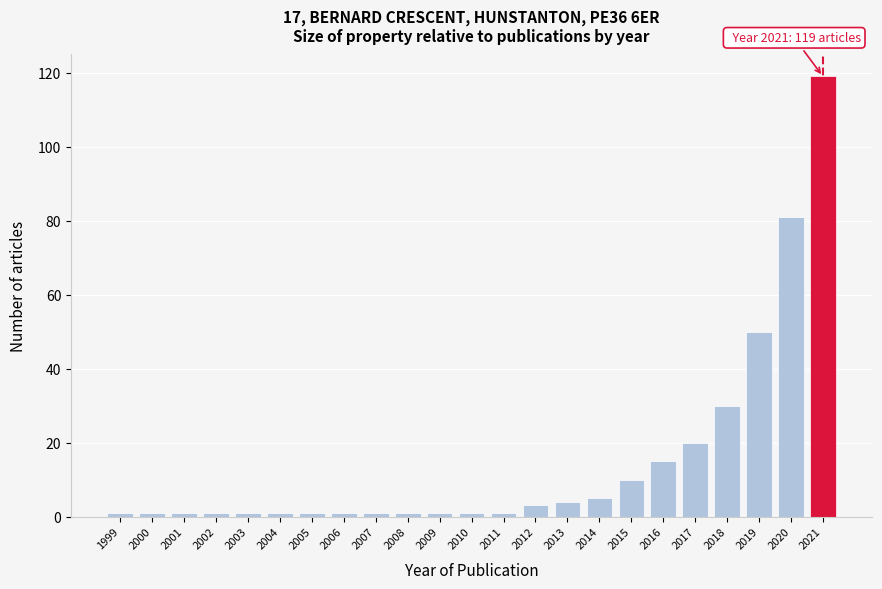

Over which range of the x-axis is the bar tallest?

2020.5 to 2021.5